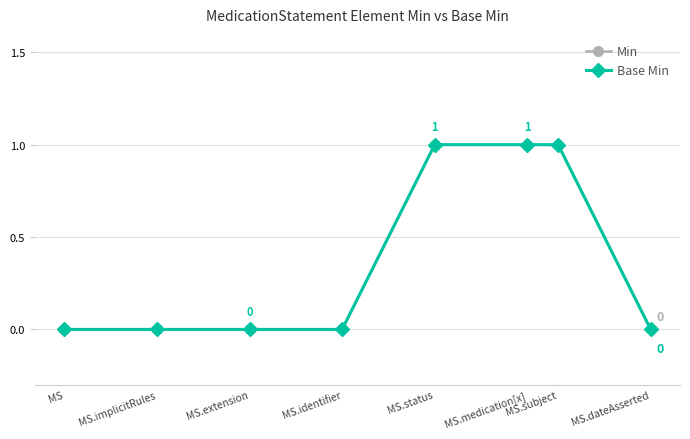

Reading left to right, transcribe all the data shown in this chart.

Min: 0	0	0	0	1	1	1	0
Base Min: 0	0	0	0	1	1	1	0